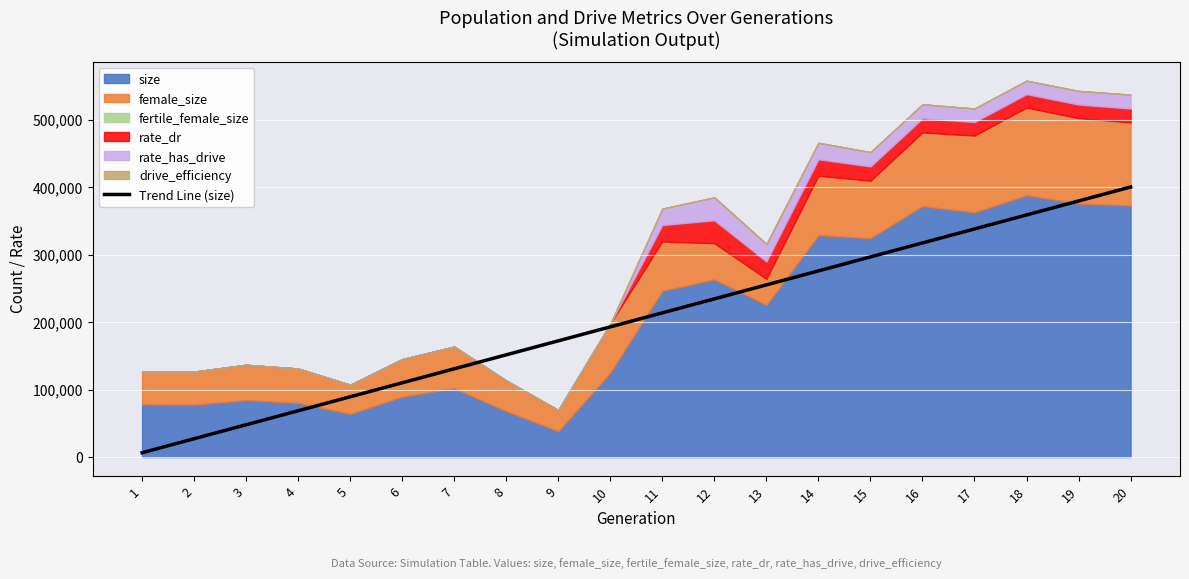

Reading left to right, what are all the values shown in this chart?

1=6428.6	2=27164.9	3=47901.1	4=68637.4	5=89373.6	6=110109.8	7=130846.1	8=151582.3	9=172318.5	10=193054.8	11=213791.0	12=234527.3	13=255263.5	14=275999.7	15=296736.0	16=317472.2	17=338208.4	18=358944.7	19=379680.9	20=400417.2